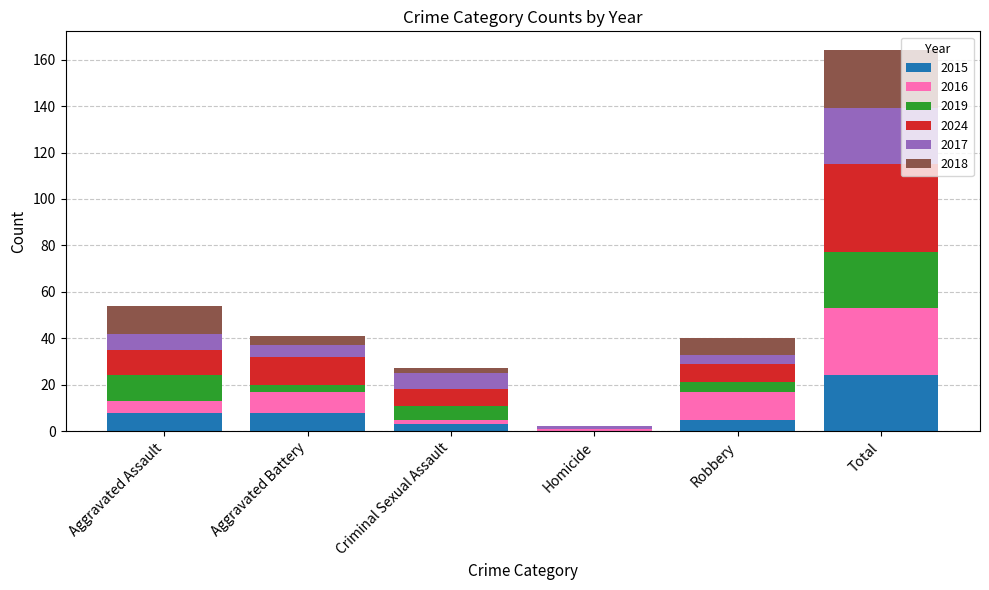

What are all the series names shown in the legend?

2015, 2016, 2019, 2024, 2017, 2018